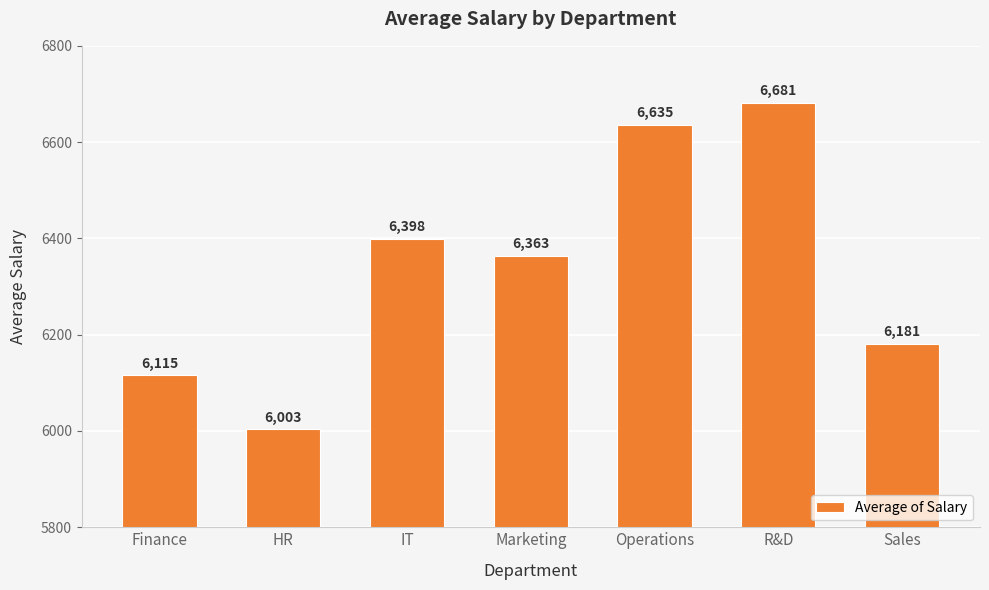

What value does the data have at HR?

6003.4